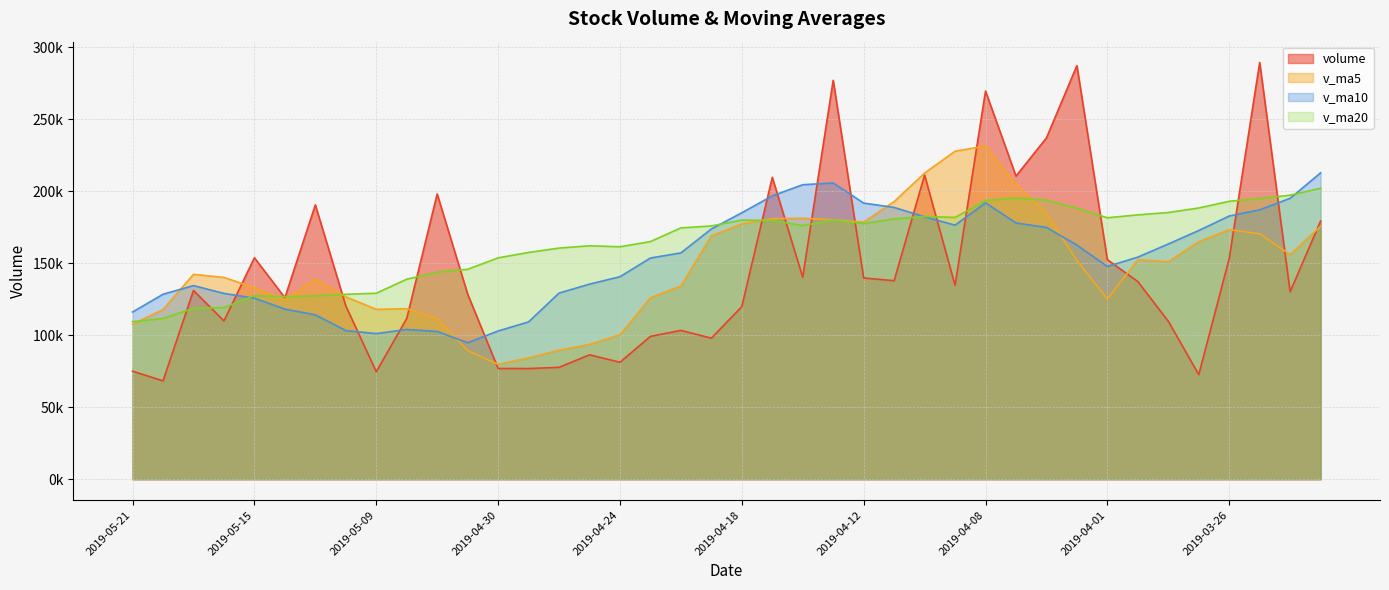

Between 2019-03-26 and 2019-05-08, which is larger?

2019-03-26